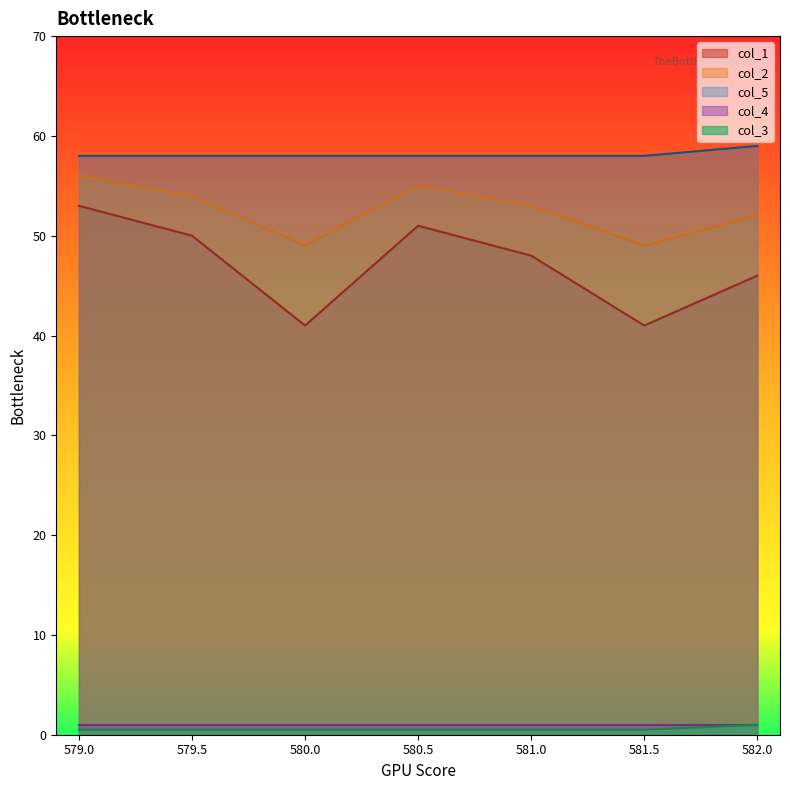

True or false: col_3 and col_5 intersect in this chart.

False